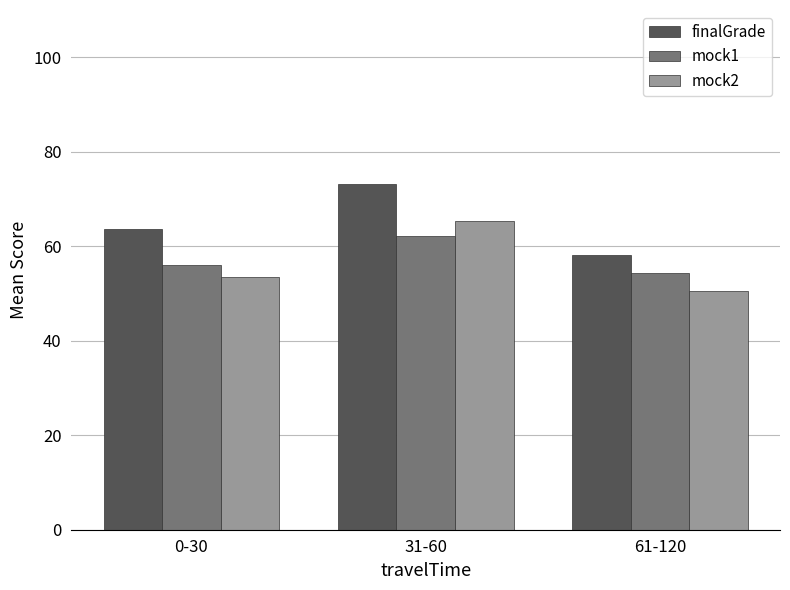

How many bars are there in total?

9